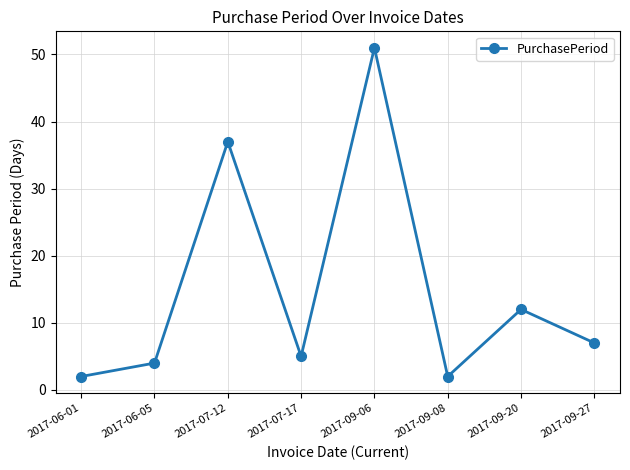

What is the smallest value displayed?

2